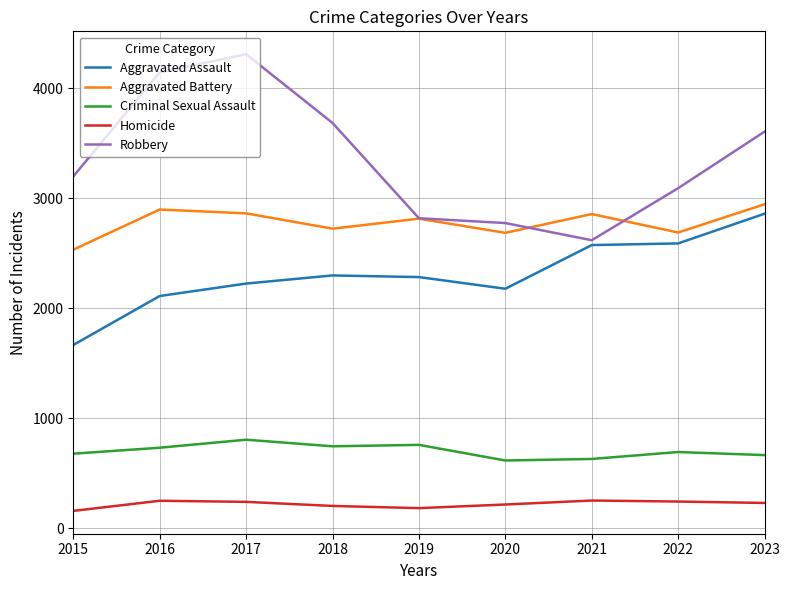

What is the sum of all Criminal Sexual Assault values?

6340